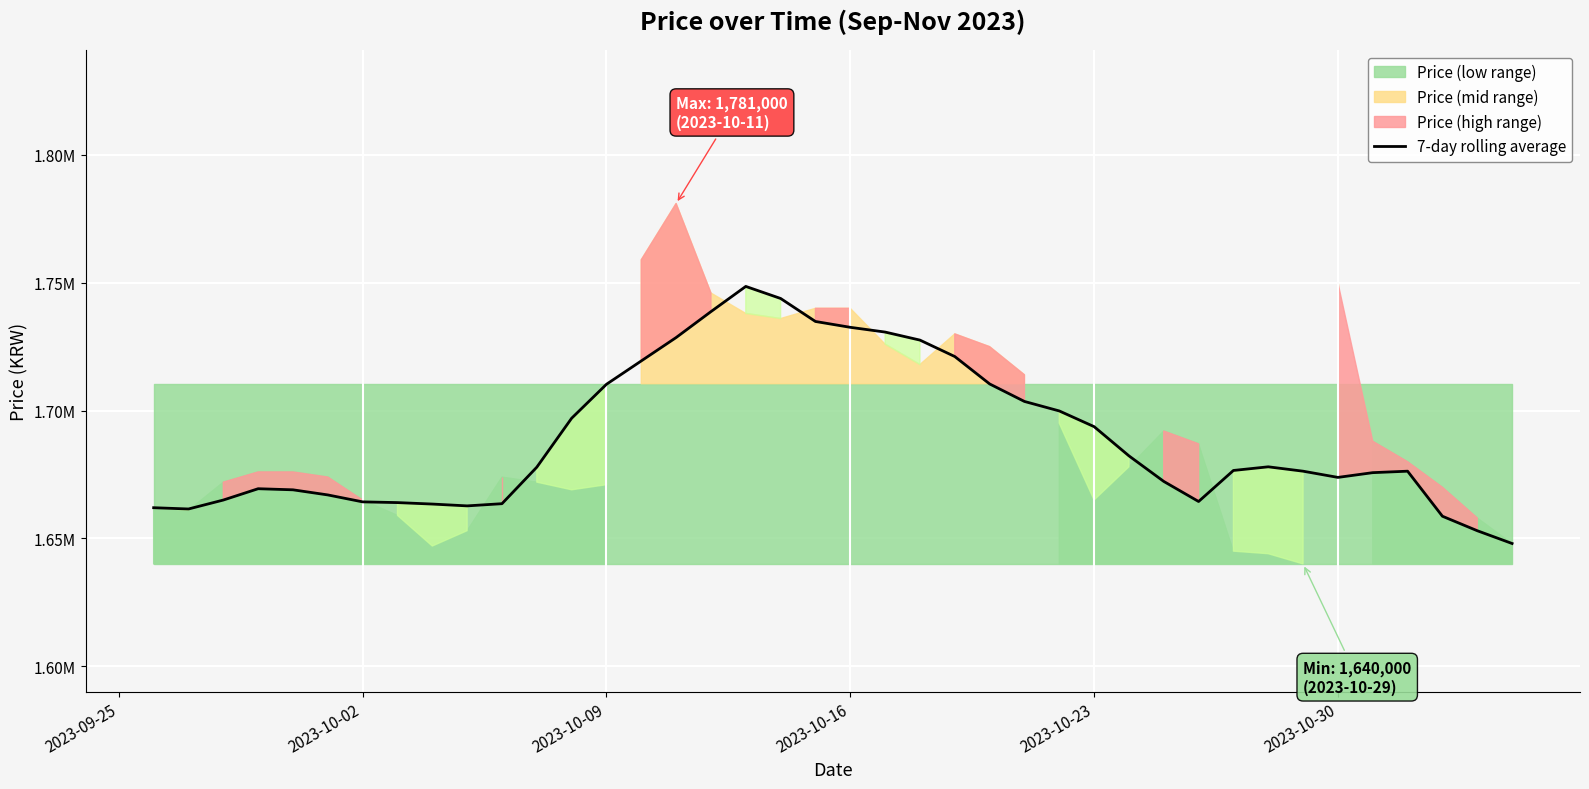

How many interior local peaks (higher than both neighbors) does the data have?

4